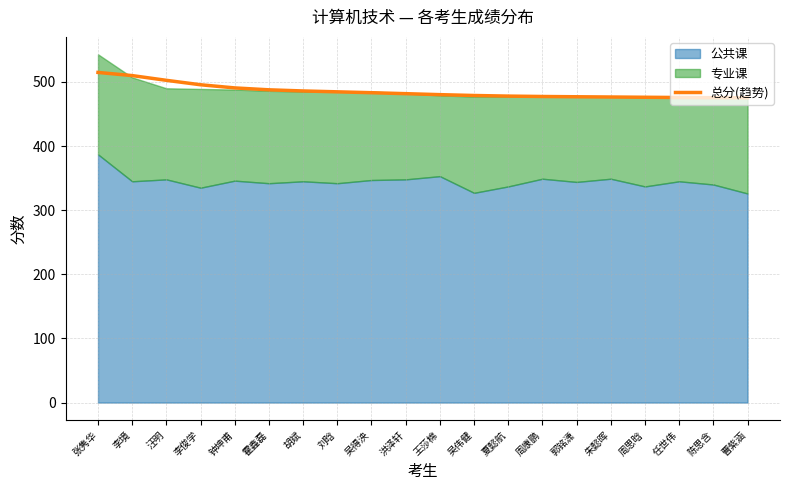

How many values are below 481?

10